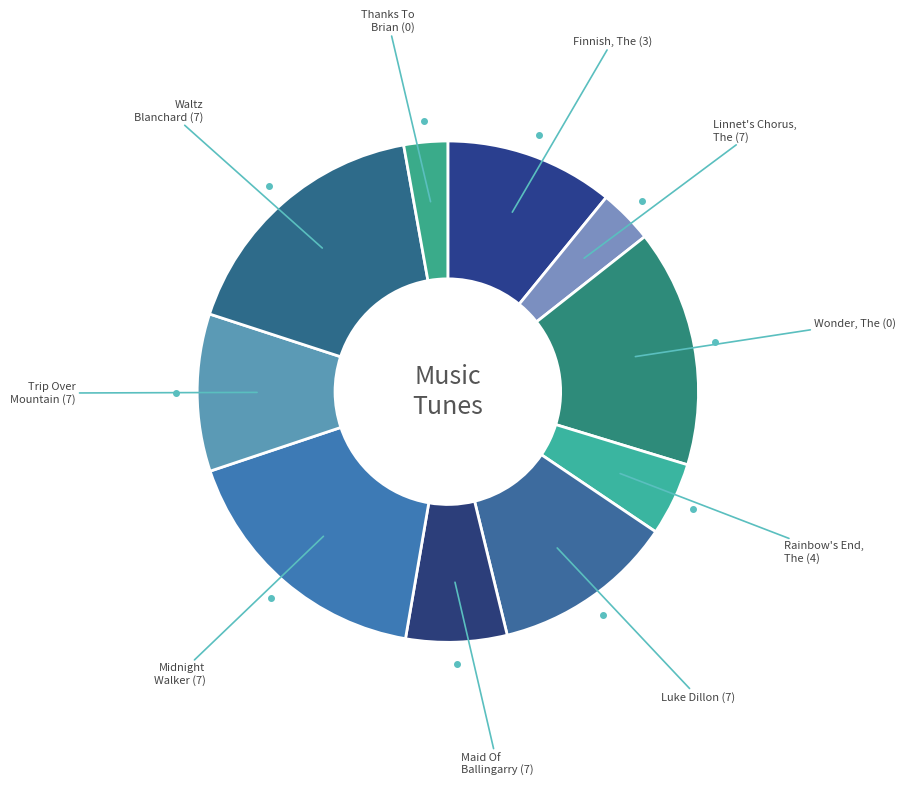

How many slices are in this pie chart?

10